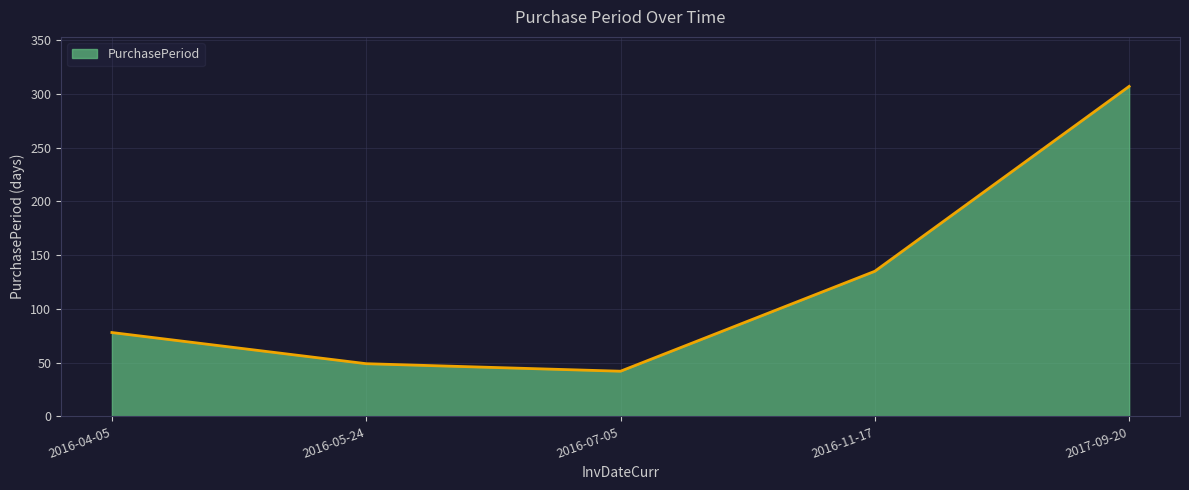

How many interior local valleys (lower than both neighbors) does the data have?

1